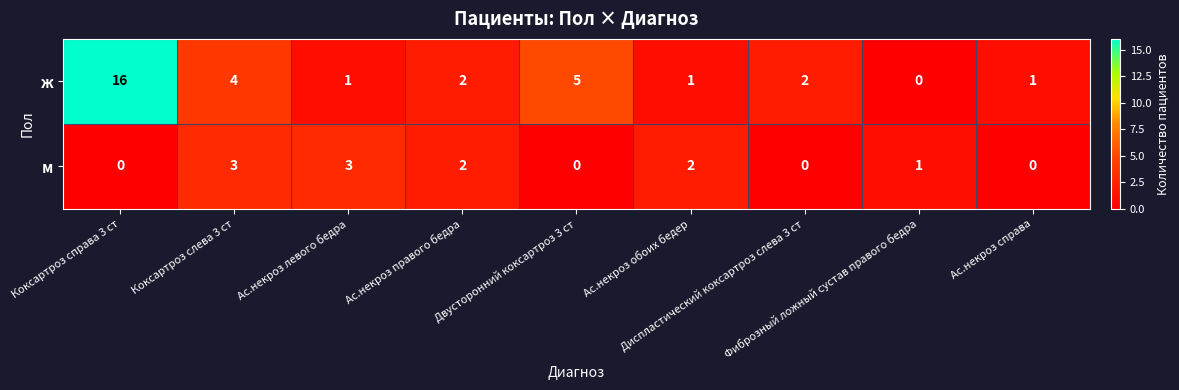

List the series in order of their overall mean, lowest first.

м, ж